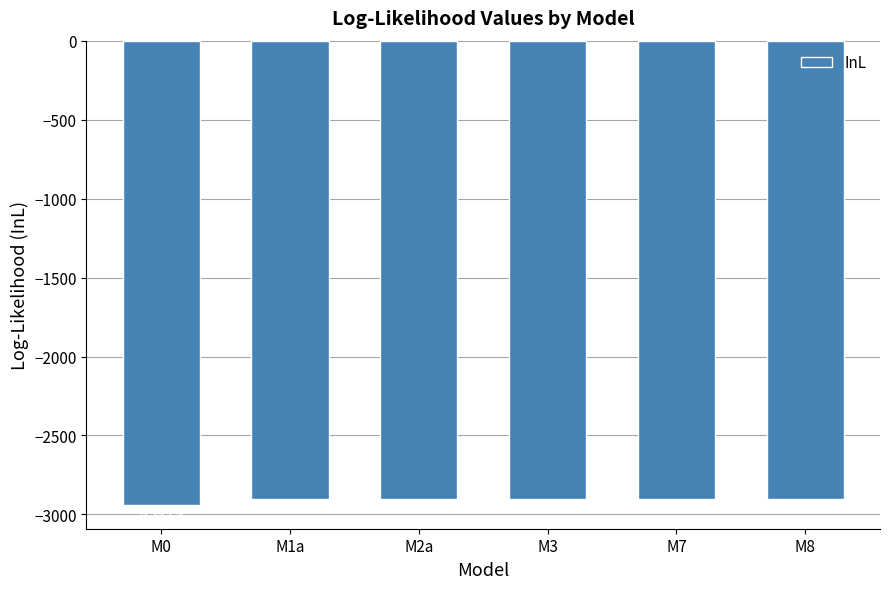

Which has a higher value, M8 or M3?

M3